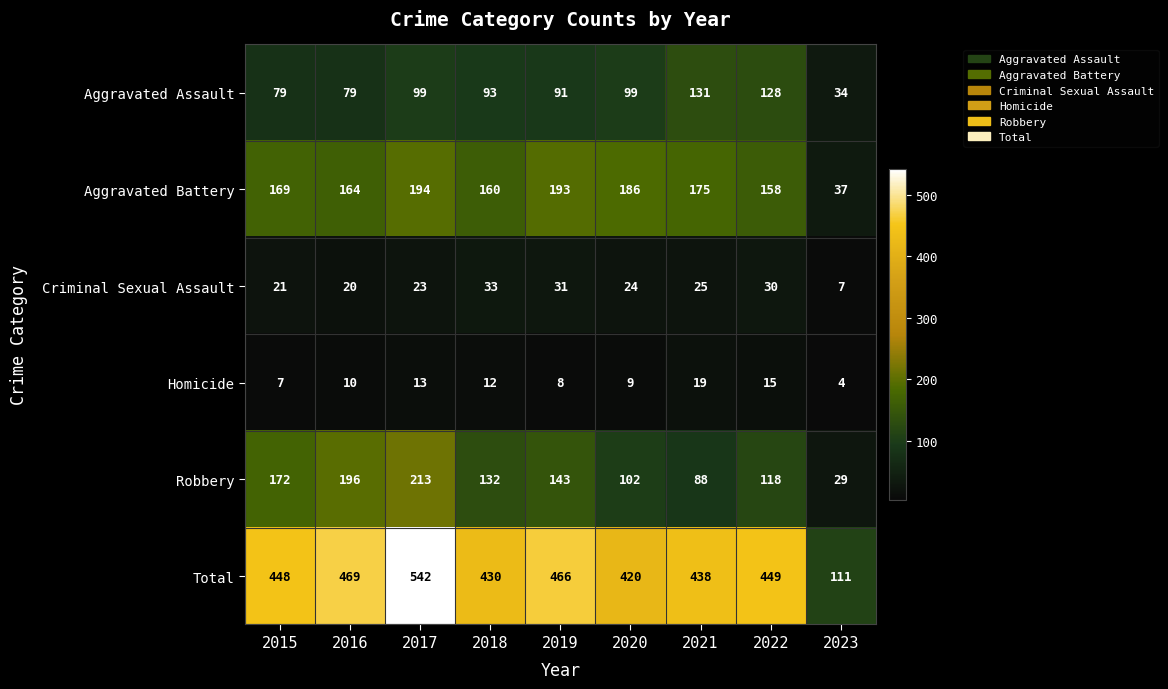

What is the minimum value shown in the chart?

4